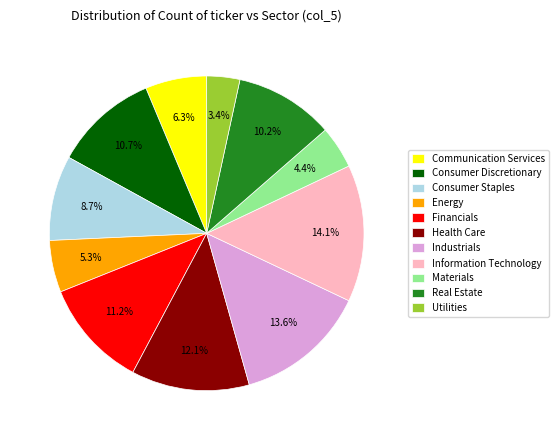

What is the ratio of the value at Utilities to the value at Information Technology?

0.2